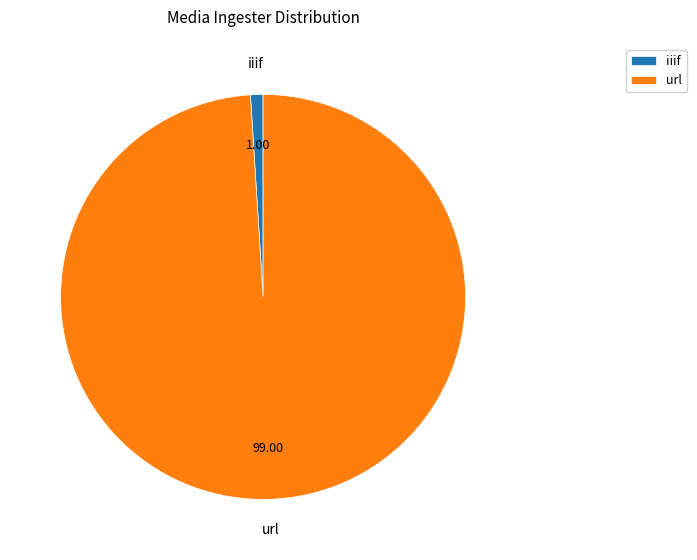

Does url account for over 50% of the chart?

Yes